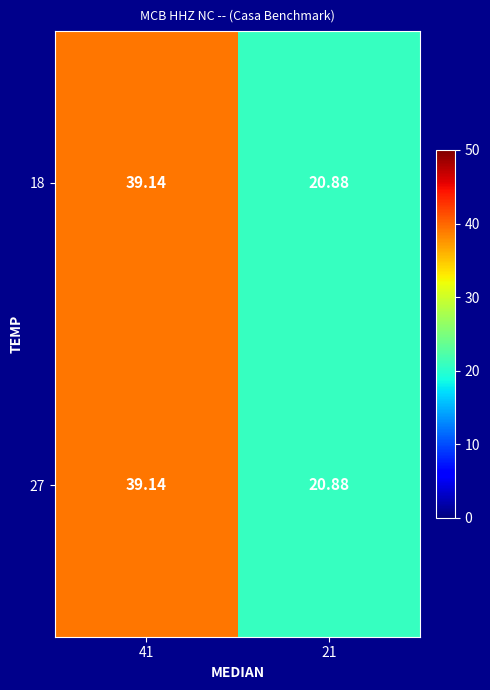

How many values in the 18 series exceed 39?

1